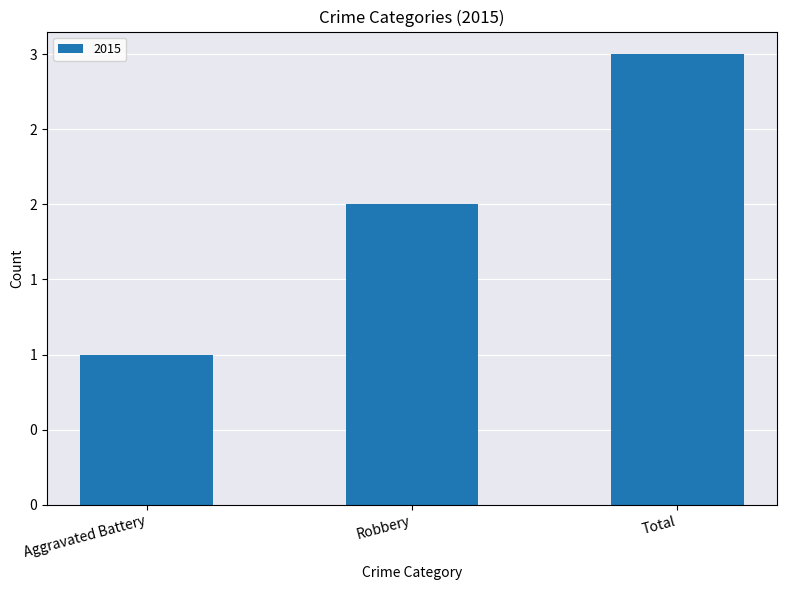

What is the ratio of the value at Aggravated Battery to the value at Robbery?

0.5